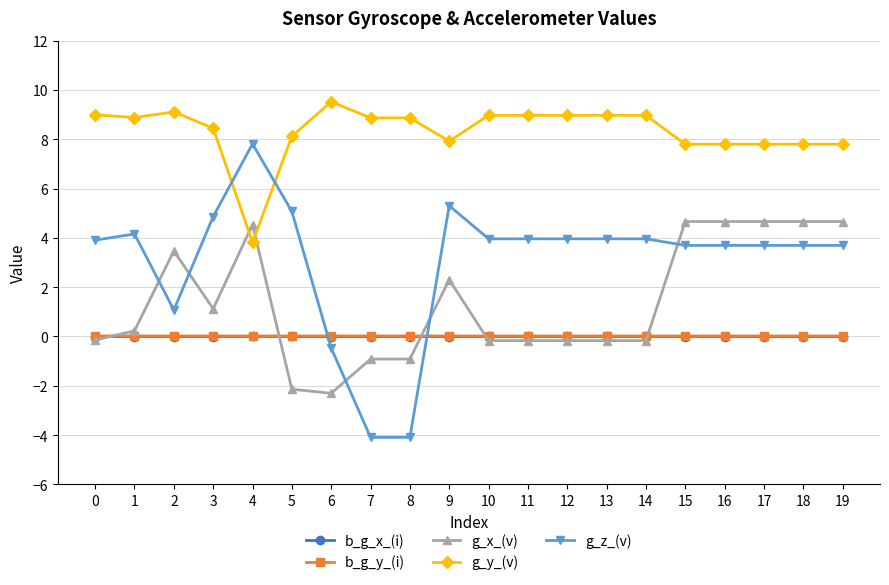

What are all the series names shown in the legend?

b_g_x_(i), b_g_y_(i), g_x_(v), g_y_(v), g_z_(v)